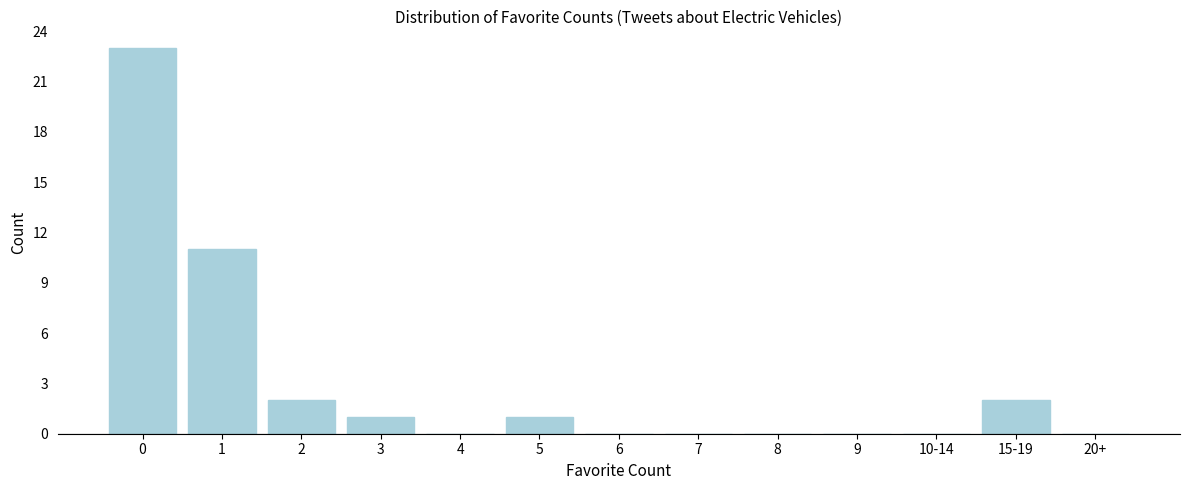

Reading left to right, list all the values displayed in this chart.

0=23	1=11	2=2	3=1	4=0	5=1	6=0	7=0	8=0	9=0	10-14=0	15-19=2	20+=0